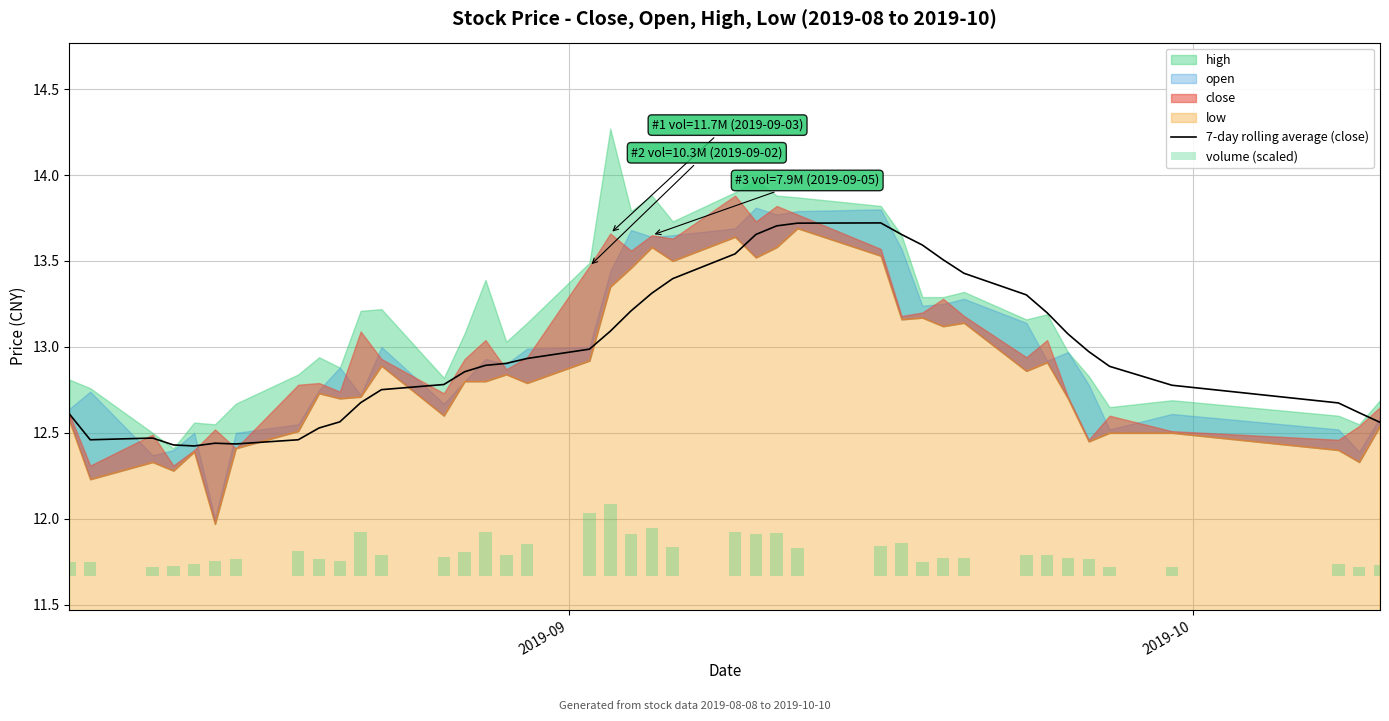

The value of 7-day rolling average (close) at 34 is 7.7. True or false?

False